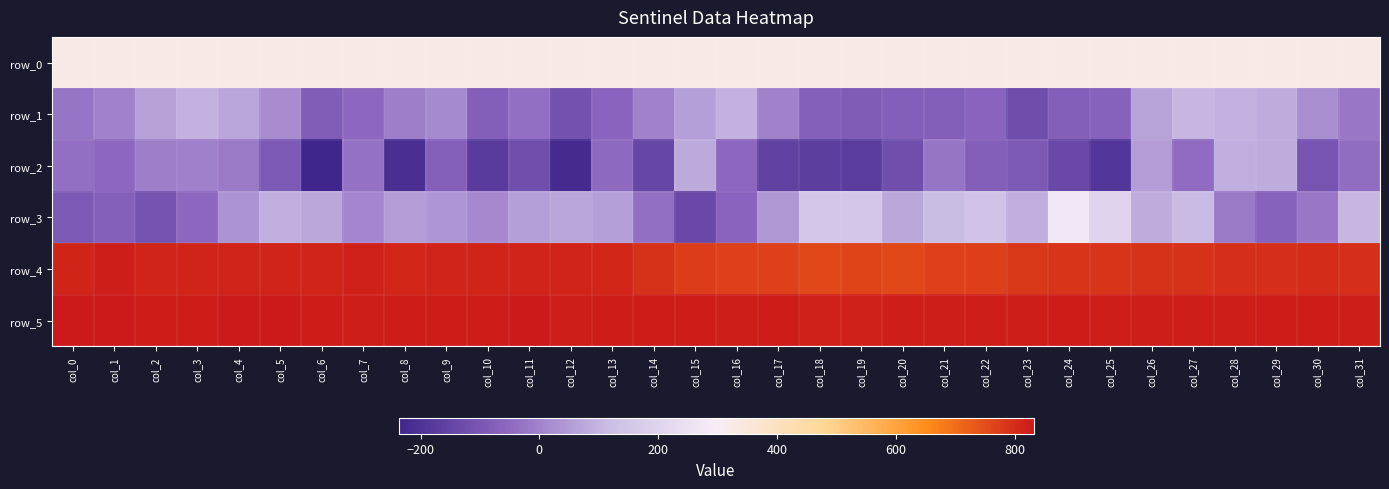

What is the minimum value shown in the chart?

-237.0